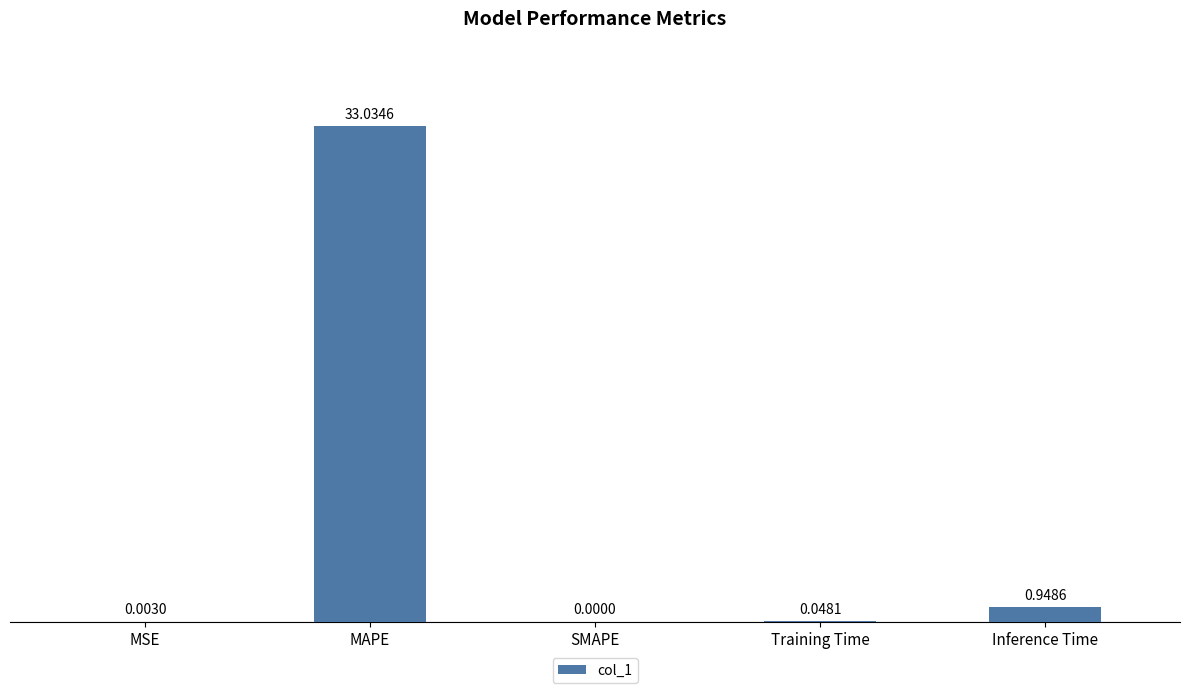

What is the maximum value shown in the chart?

33.0